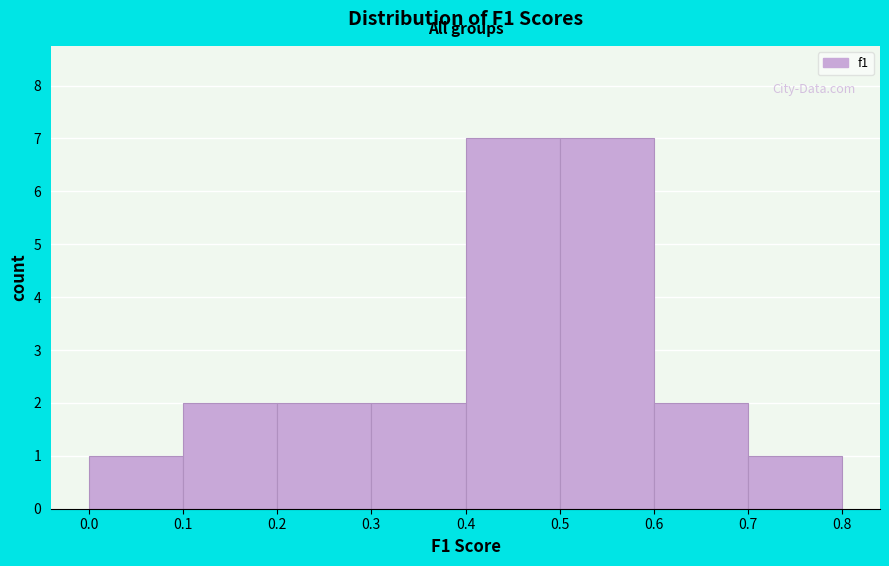

Reading left to right, transcribe this chart: for each bar, give the range it covers on the x-axis and its height. The values are not printed on the chart, so give them approximately, as read against the axis.

0.0 to 0.1: 1
0.1 to 0.2: 2
0.2 to 0.3: 2
0.3 to 0.4: 2
0.4 to 0.5: 7
0.5 to 0.6: 7
0.6 to 0.7: 2
0.7 to 0.8: 1